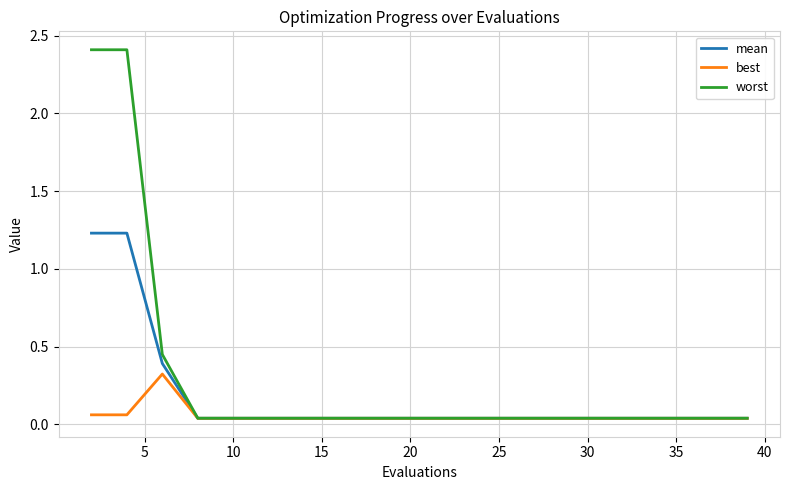

Which series has the largest total across all categories?

worst